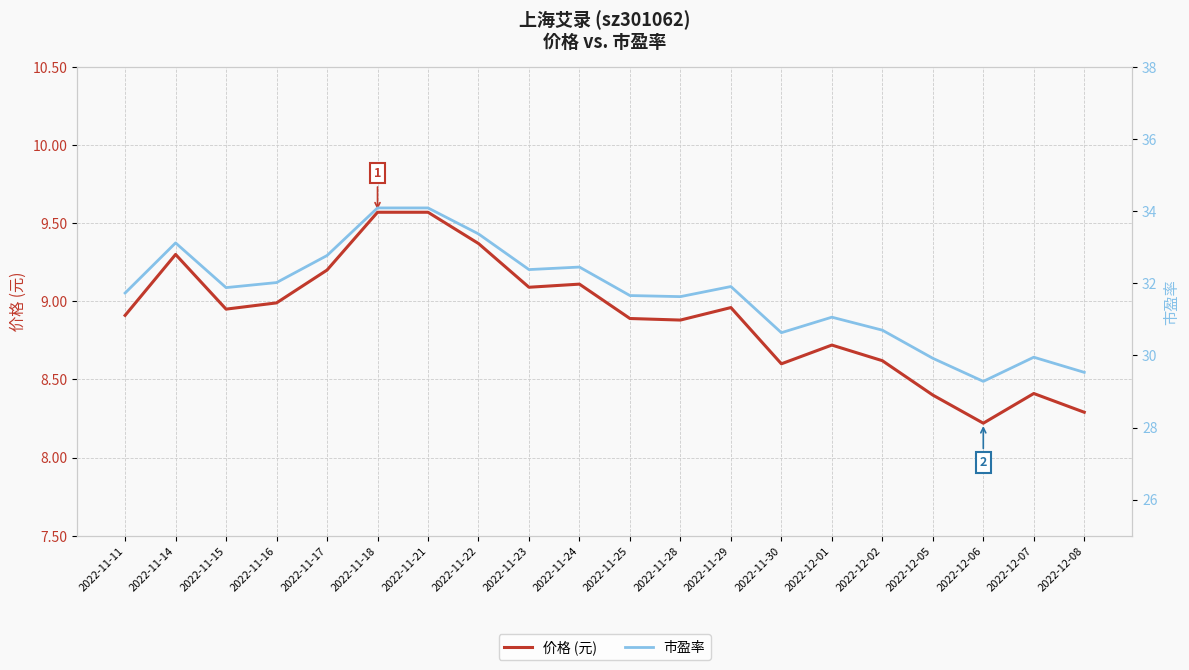

Between 2022-11-22 and 2022-11-30, which series saw the biggest shift?

市盈率